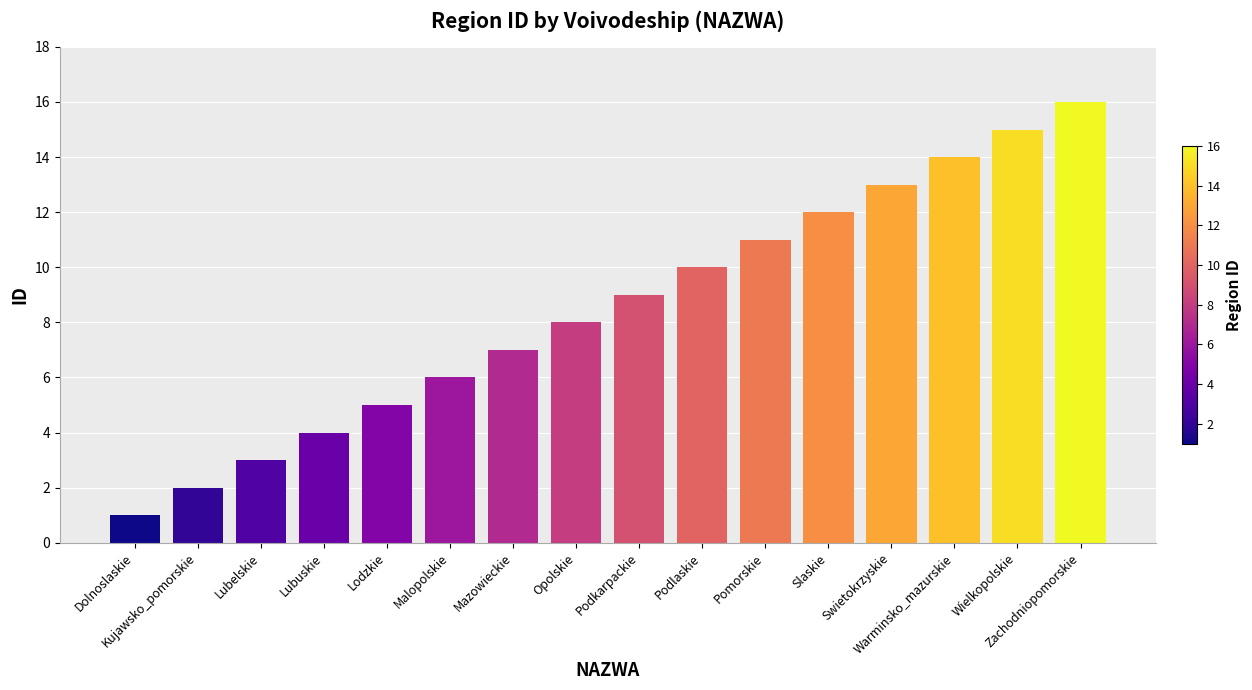

How many bars are there in total?

16